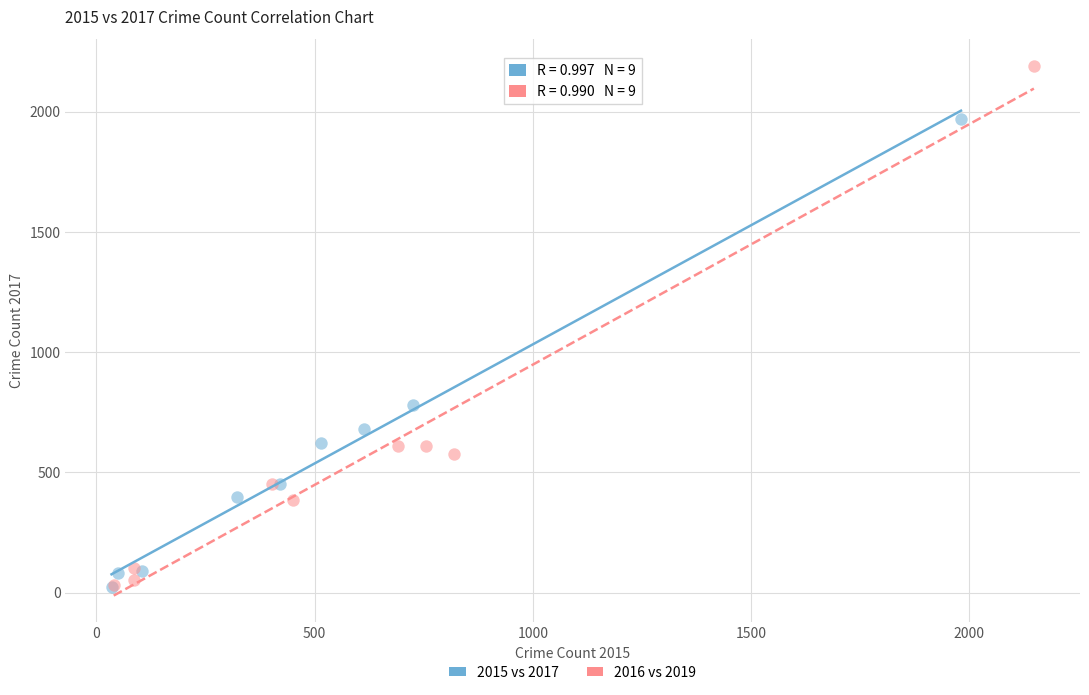

Which series reaches the maximum Y coordinate?

2016 vs 2019